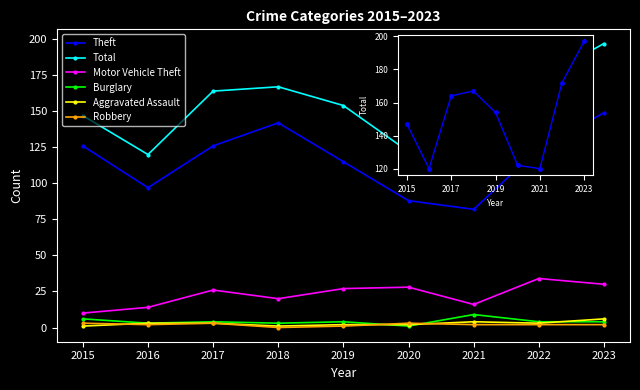

What is the spread (max minus min) of values at 2016?

118